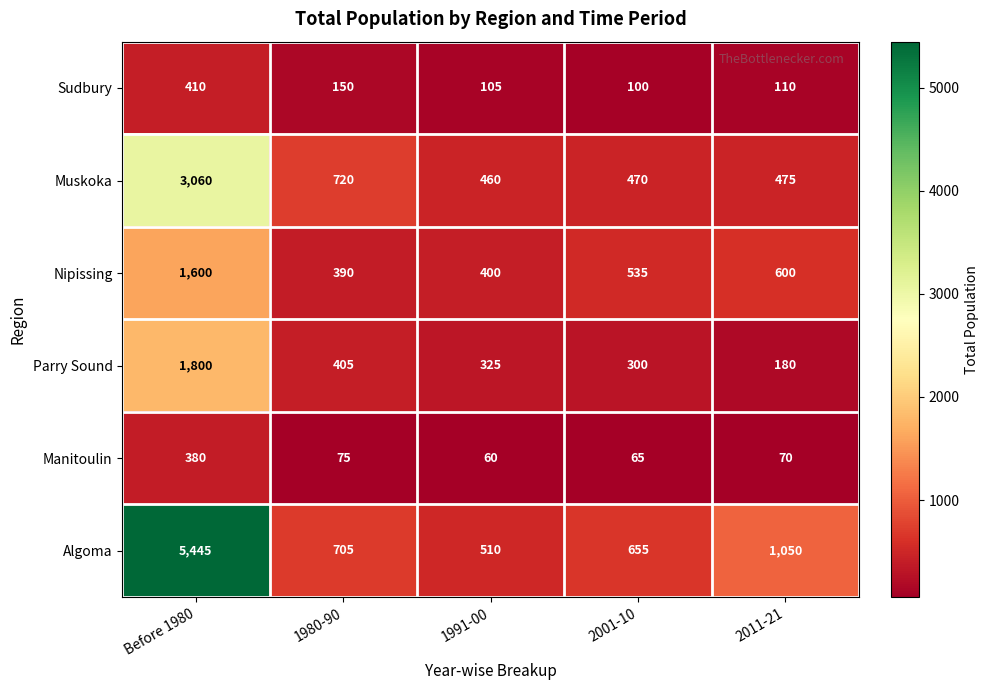

Reading right to left, what are all the values shown in this chart?

Sudbury: 2011-21=110	2001-10=100	1991-00=105	1980-90=150	Before 1980=410
Muskoka: 2011-21=475	2001-10=470	1991-00=460	1980-90=720	Before 1980=3060
Nipissing: 2011-21=600	2001-10=535	1991-00=400	1980-90=390	Before 1980=1600
Parry Sound: 2011-21=180	2001-10=300	1991-00=325	1980-90=405	Before 1980=1800
Manitoulin: 2011-21=70	2001-10=65	1991-00=60	1980-90=75	Before 1980=380
Algoma: 2011-21=1050	2001-10=655	1991-00=510	1980-90=705	Before 1980=5445